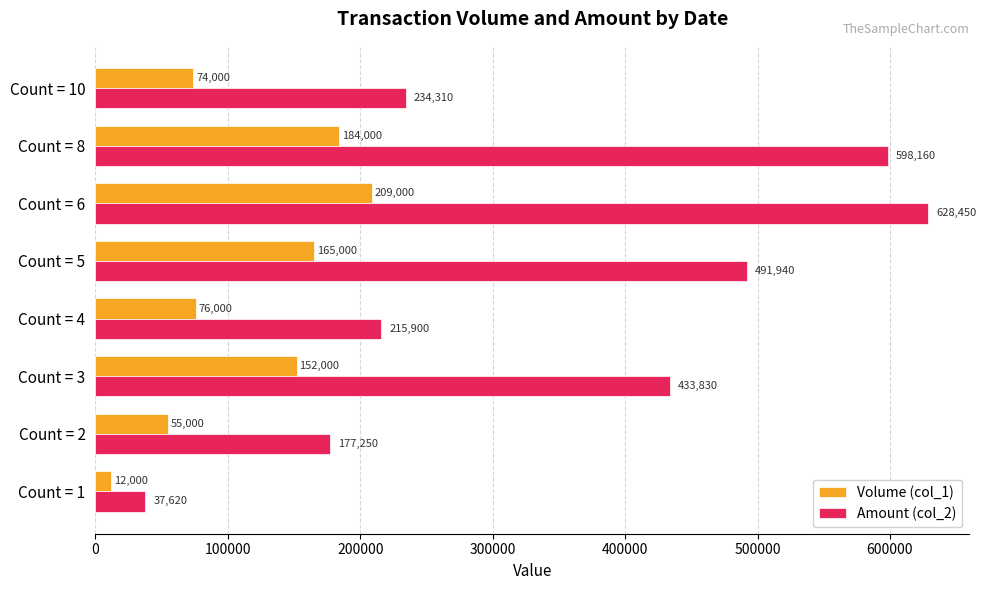

What is the maximum value shown in the chart?

628450